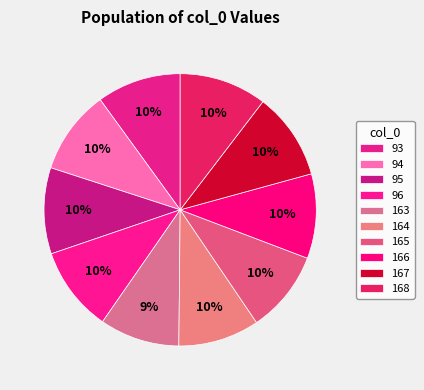

How much of the chart is everything except 93?

90.0%